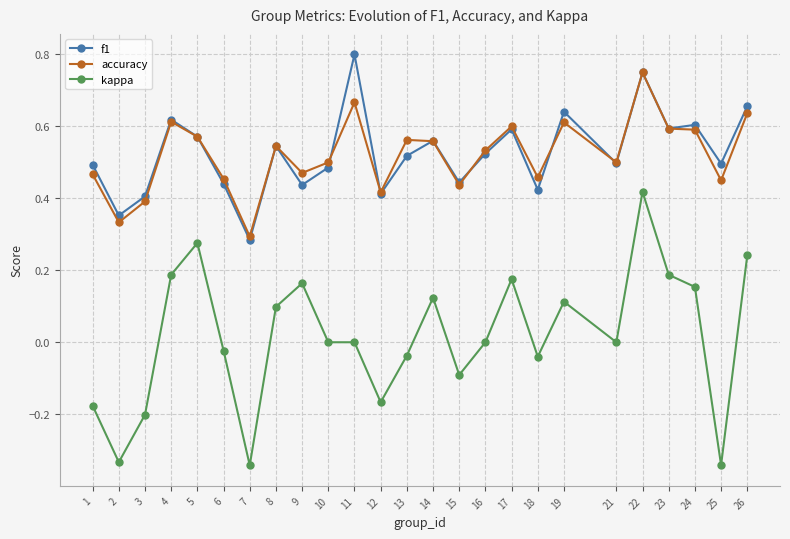

True or false: kappa and f1 intersect in this chart.

False